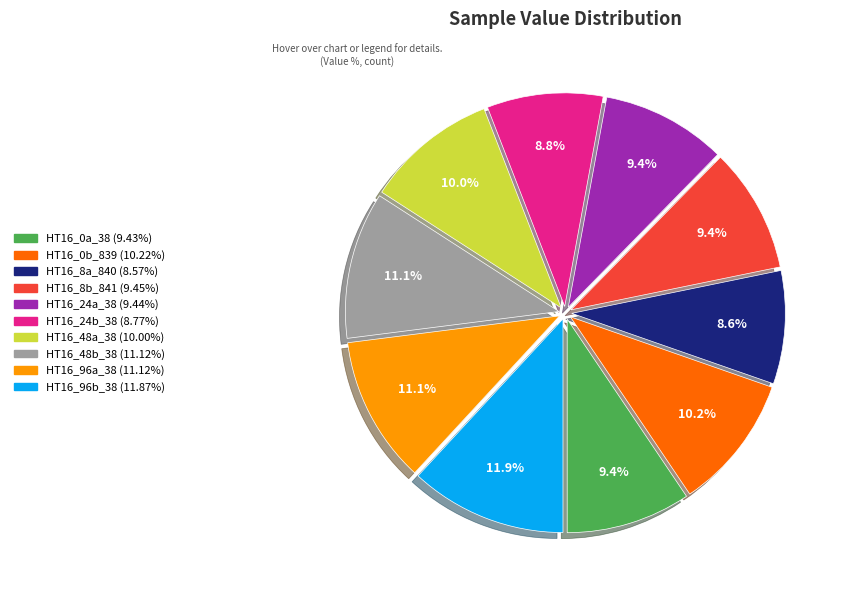

Does HT16_96b_38 account for over 50% of the chart?

No